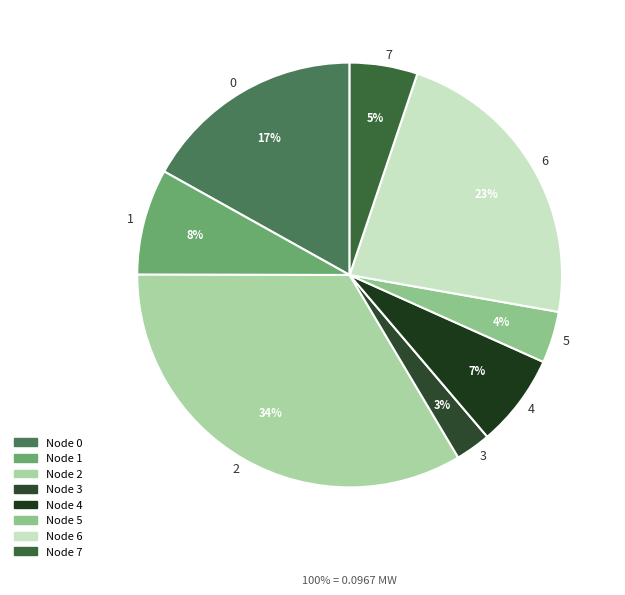

What is the smallest slice in the pie chart?

3